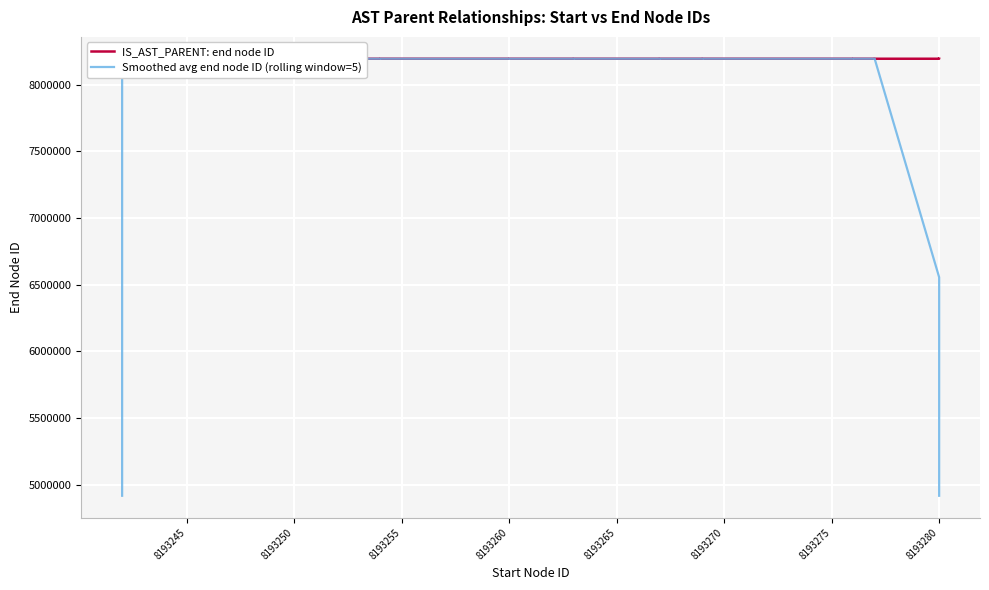

How many values in the IS_AST_PARENT: end node ID series are below 8193263?

20